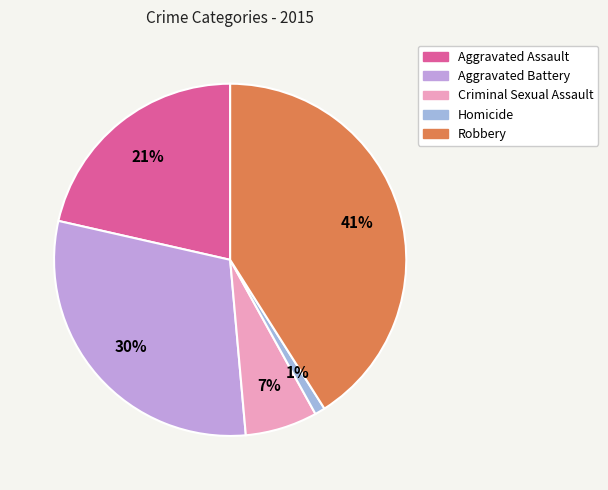

True or false: Aggravated Battery accounts for 42% of the total.

False